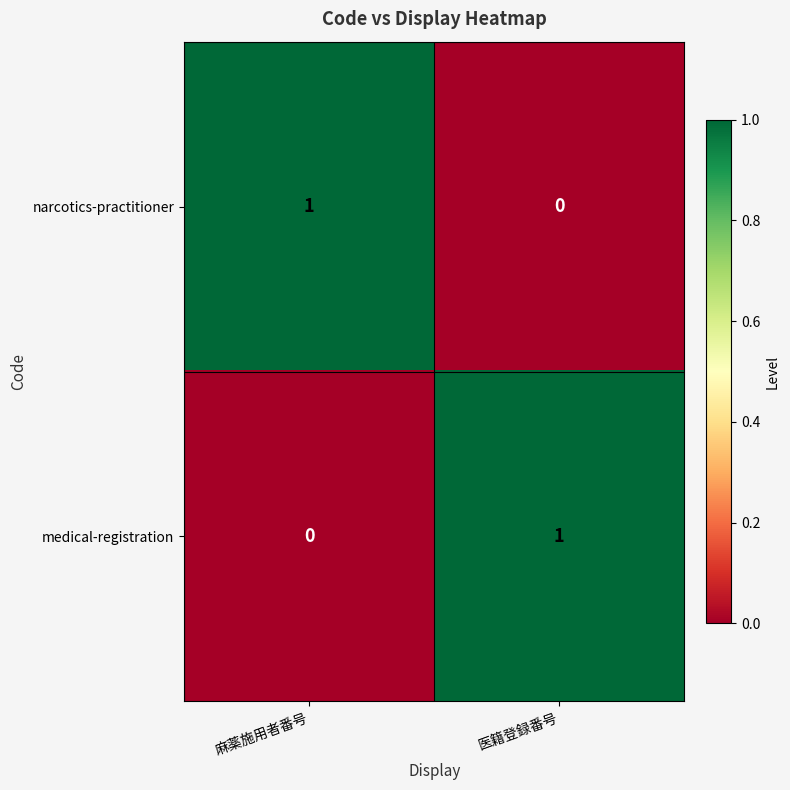

How many values in narcotics-practitioner are above zero?

1